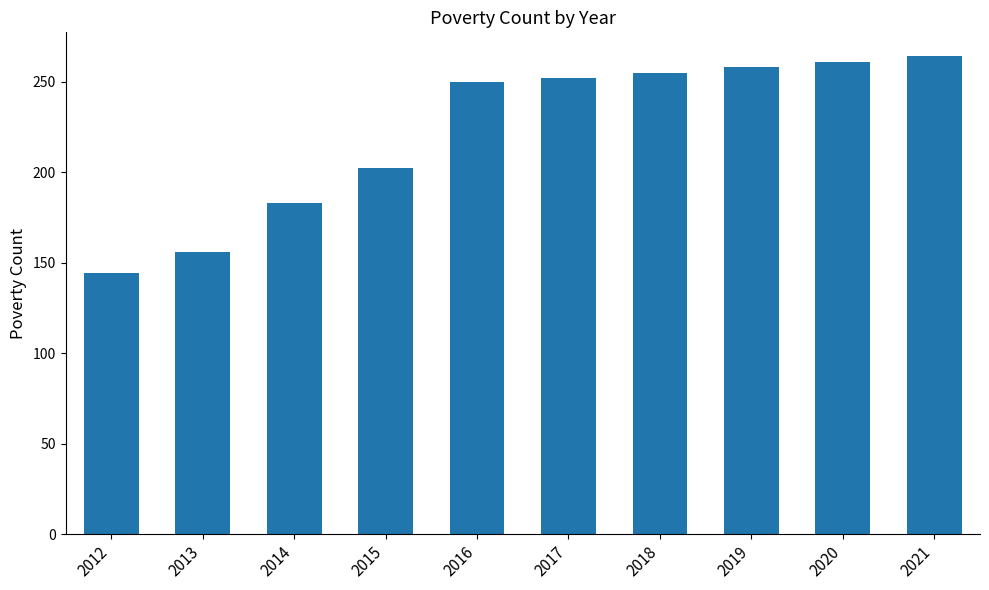

What is the sum of all values?

2225